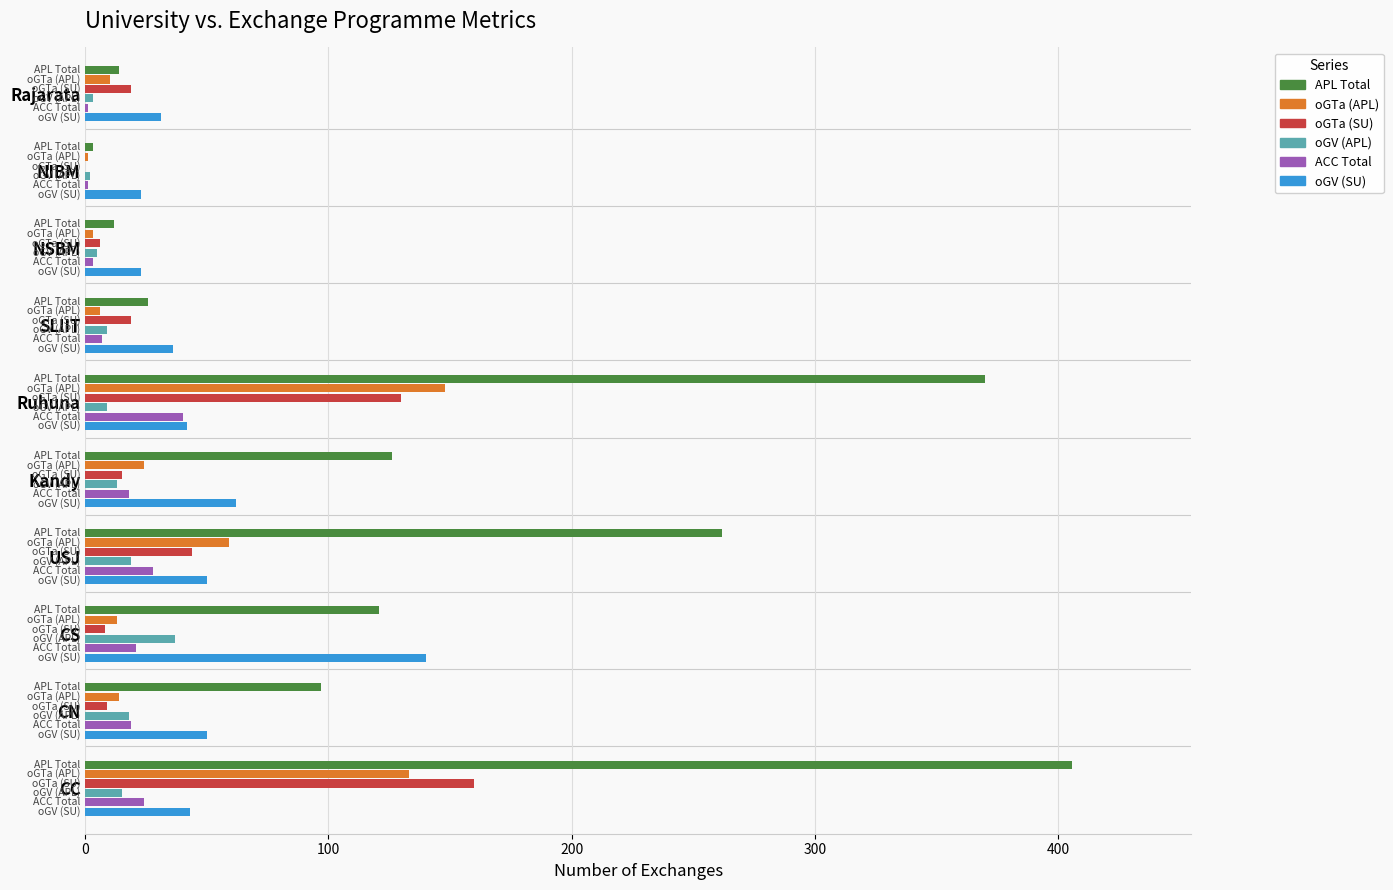

Where is APL Total nearest to the value 204?

USJ